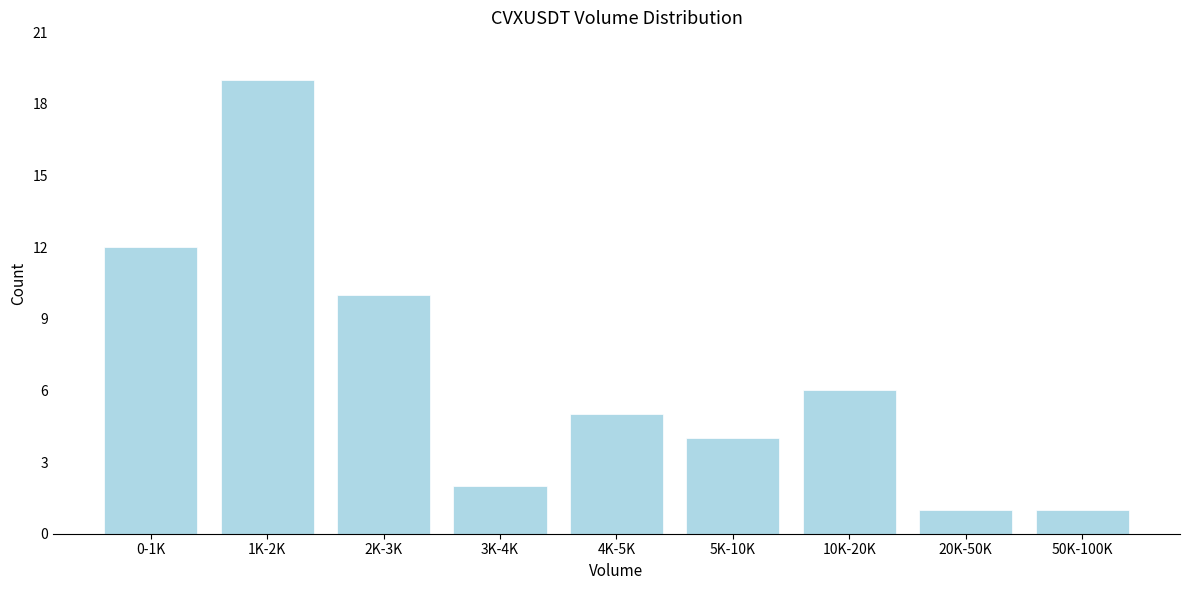

Reading left to right, transcribe all the data shown in this chart.

0-1K=12	1K-2K=19	2K-3K=10	3K-4K=2	4K-5K=5	5K-10K=4	10K-20K=6	20K-50K=1	50K-100K=1